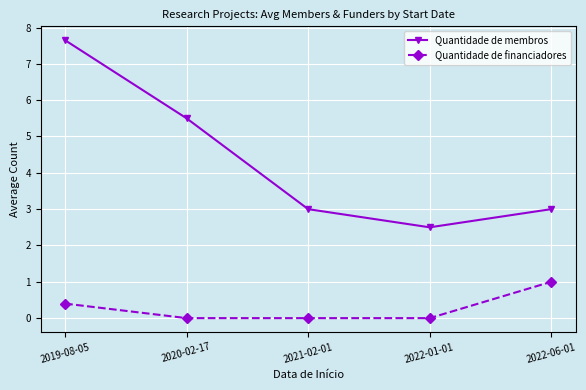

Where is Quantidade de membros nearest to the value 5?

2020-02-17